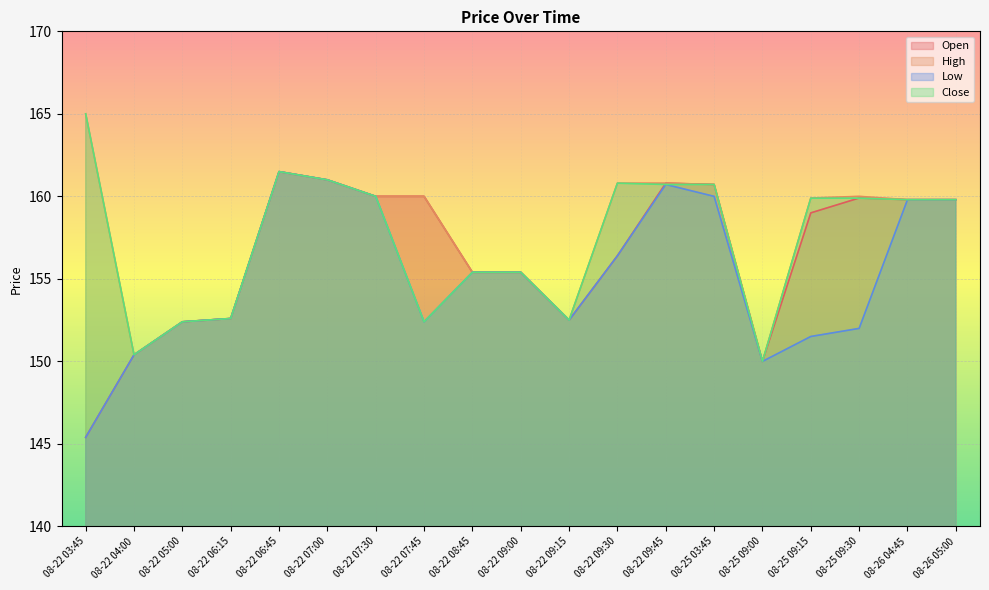

True or false: High and Low intersect in this chart.

False